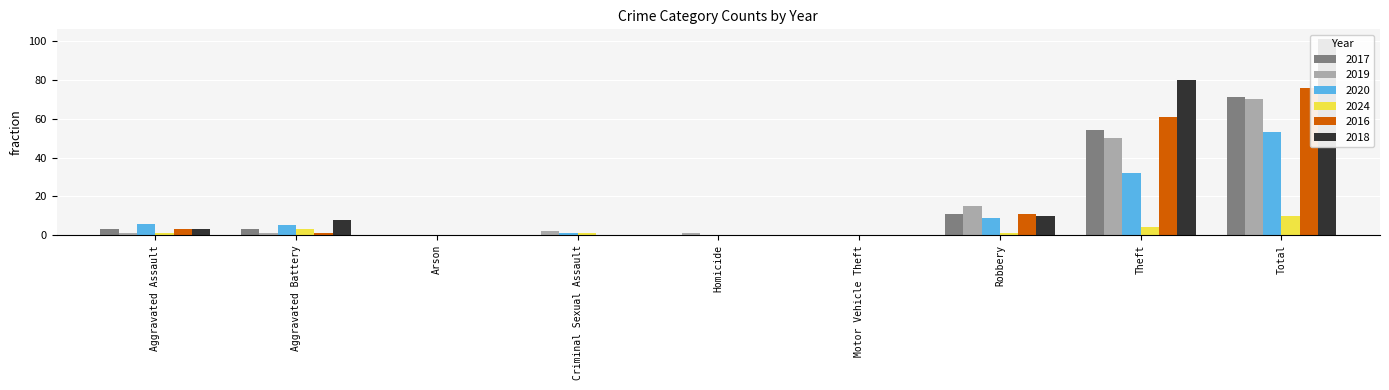

How many bars are there in each group?

6